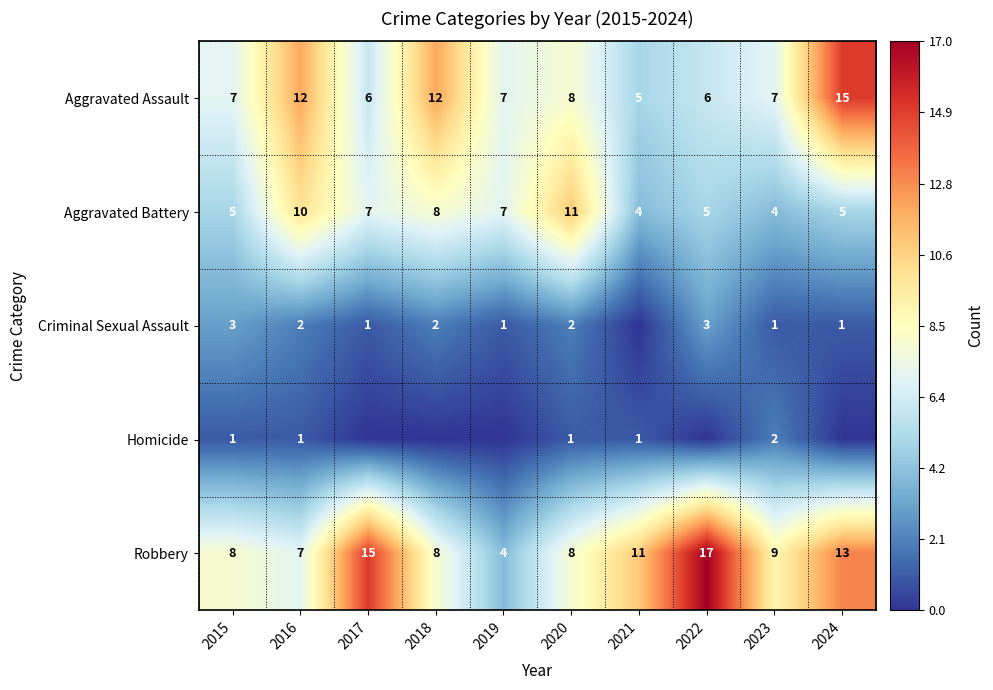

What is the spread (max minus min) of values at 2020?

10